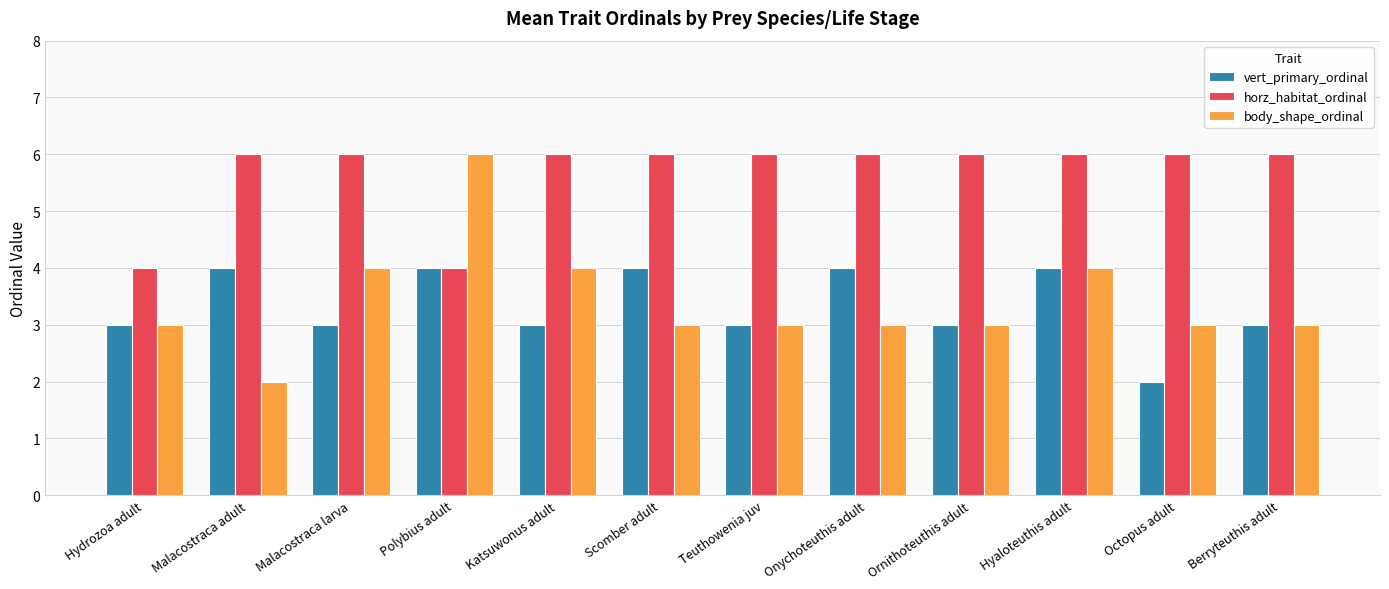

What is the value of the body_shape_ordinal bar at the 10th from the left?

4